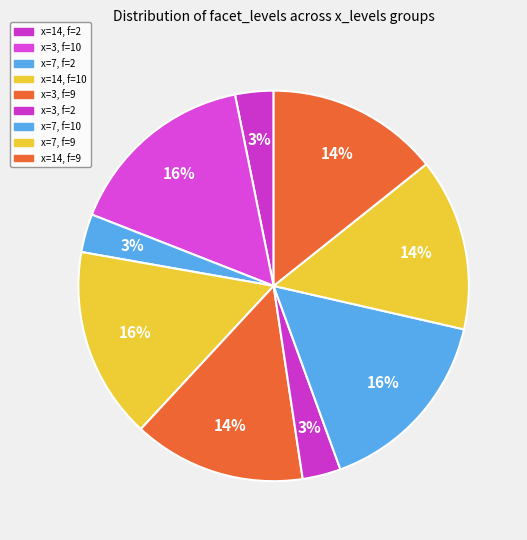

Rank the categories by value from highest to lowest.

3, 14, 7, 3, 7, 14, 14, 7, 3